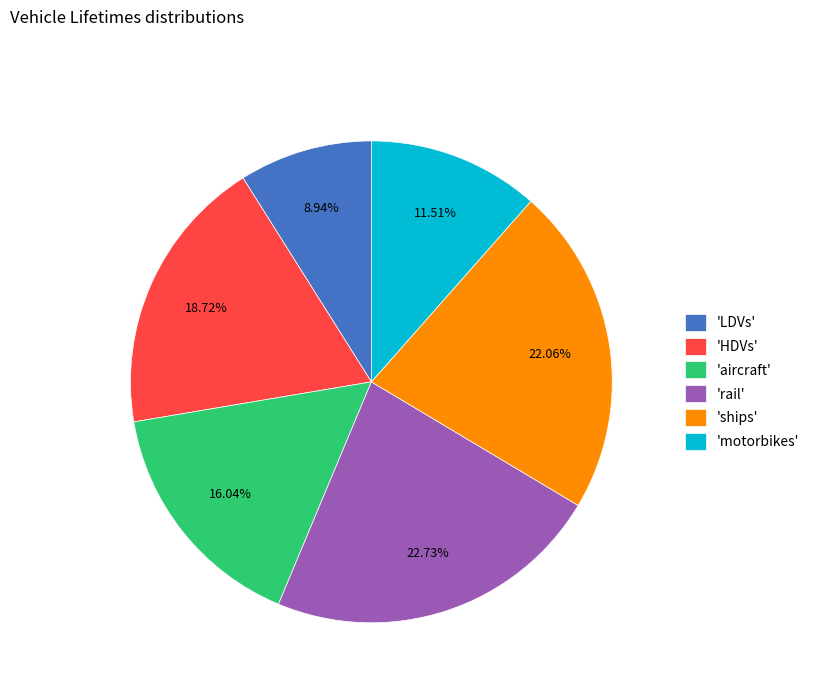

Which has a higher value, 'aircraft' or 'motorbikes'?

'aircraft'